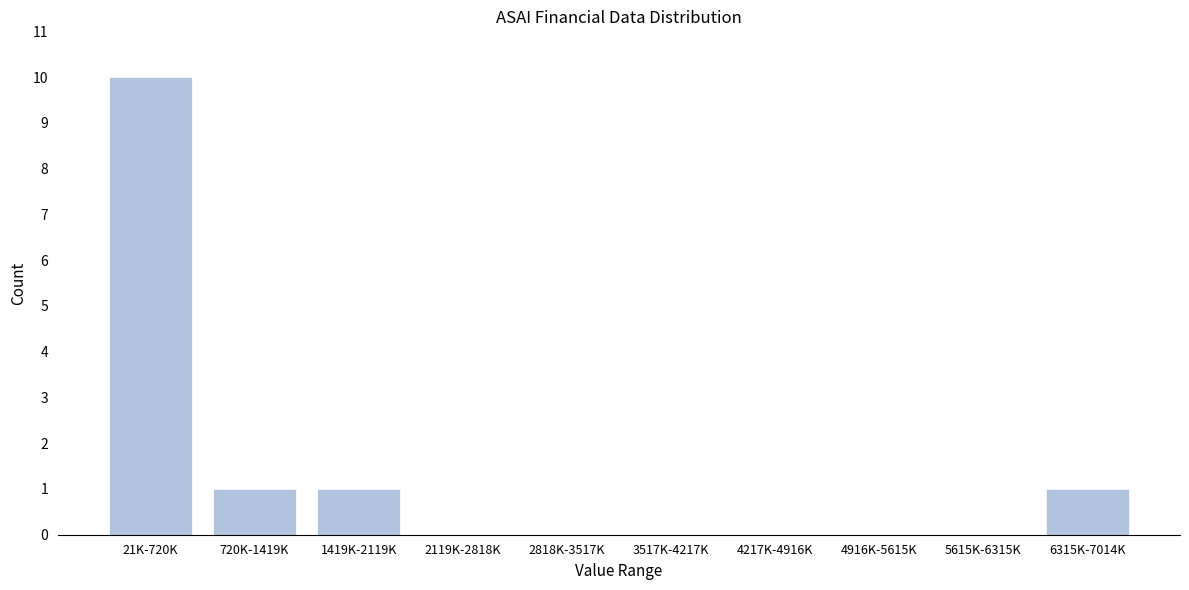

Reading left to right, extract all data points from this chart.

21K-720K=10	720K-1419K=1	1419K-2119K=1	2119K-2818K=0	2818K-3517K=0	3517K-4217K=0	4217K-4916K=0	4916K-5615K=0	5615K-6315K=0	6315K-7014K=1